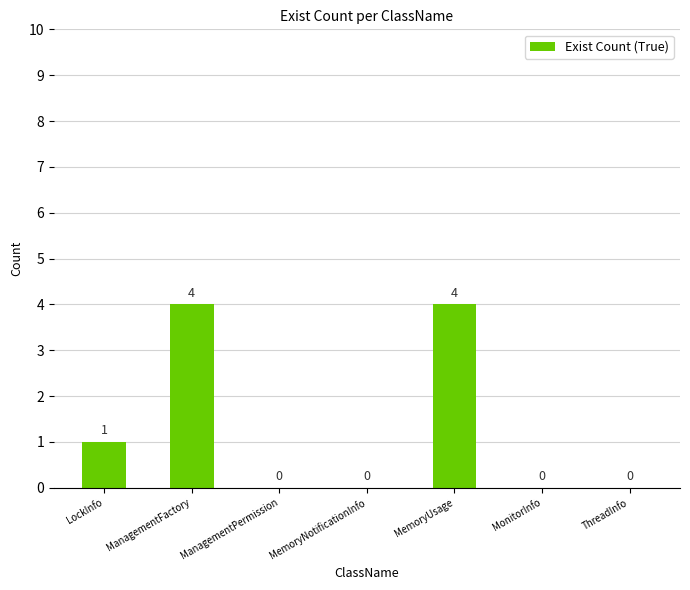

What is the maximum value shown in the chart?

4